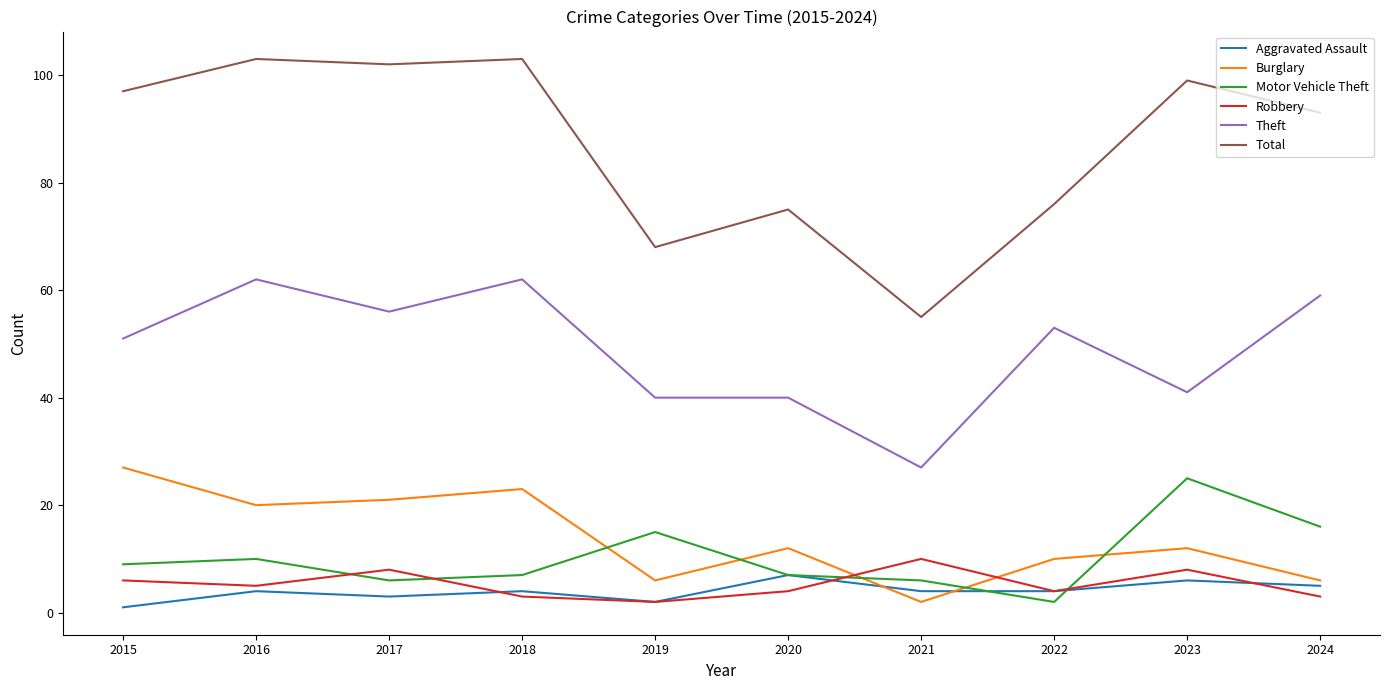

After their last crossing, which series has the higher values: Burglary or Motor Vehicle Theft?

Motor Vehicle Theft